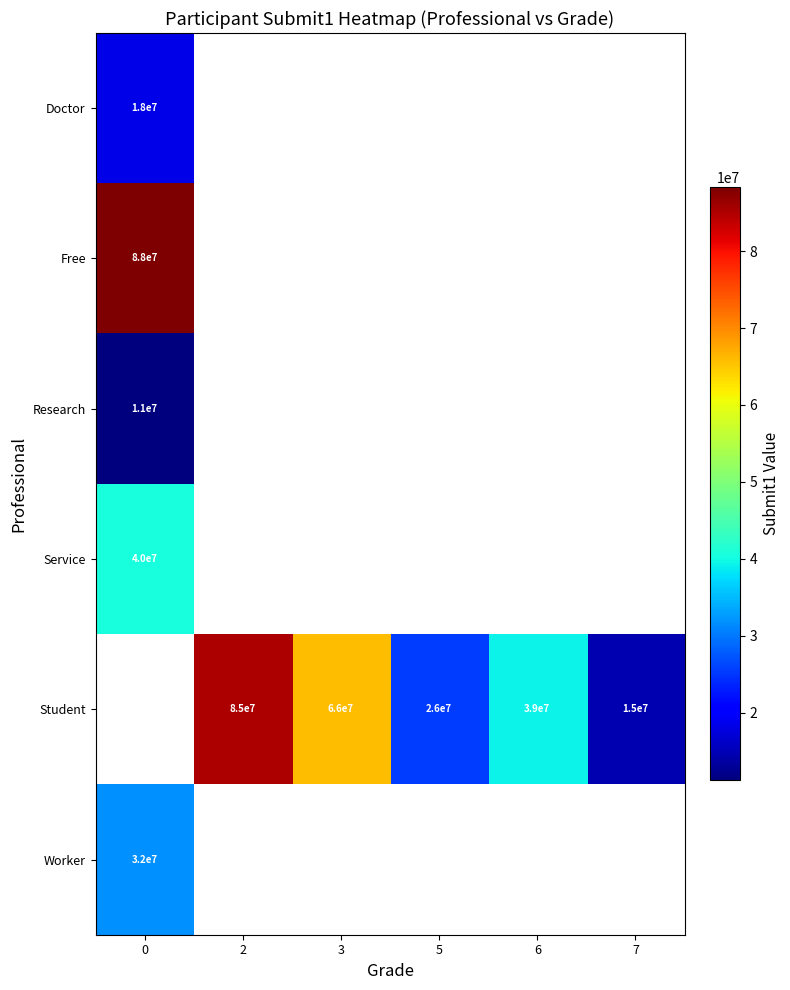

What is the smallest value displayed?

11241912.0